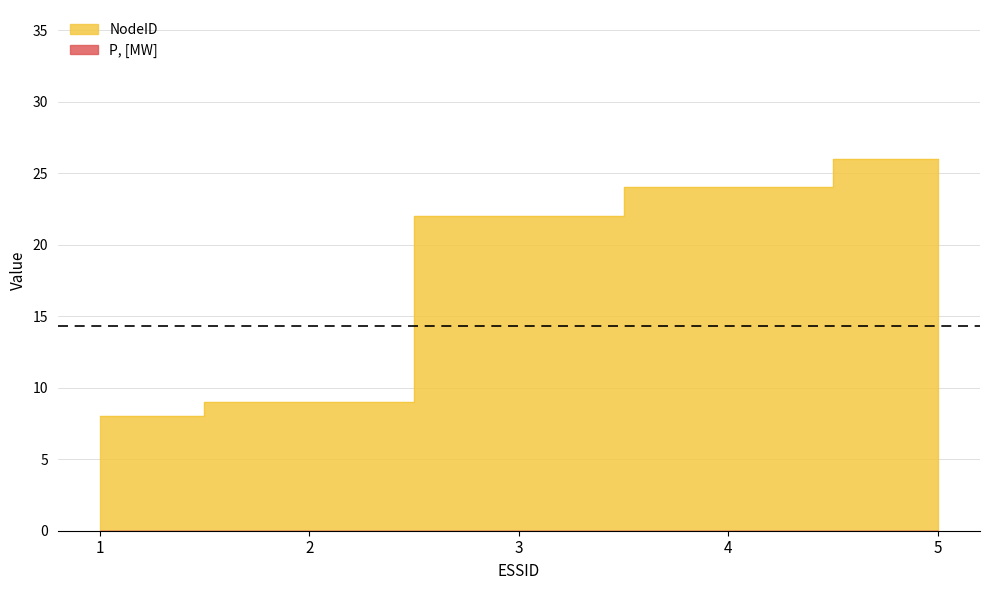

Reading left to right, list all the values displayed in this chart.

8	9	22	24	26